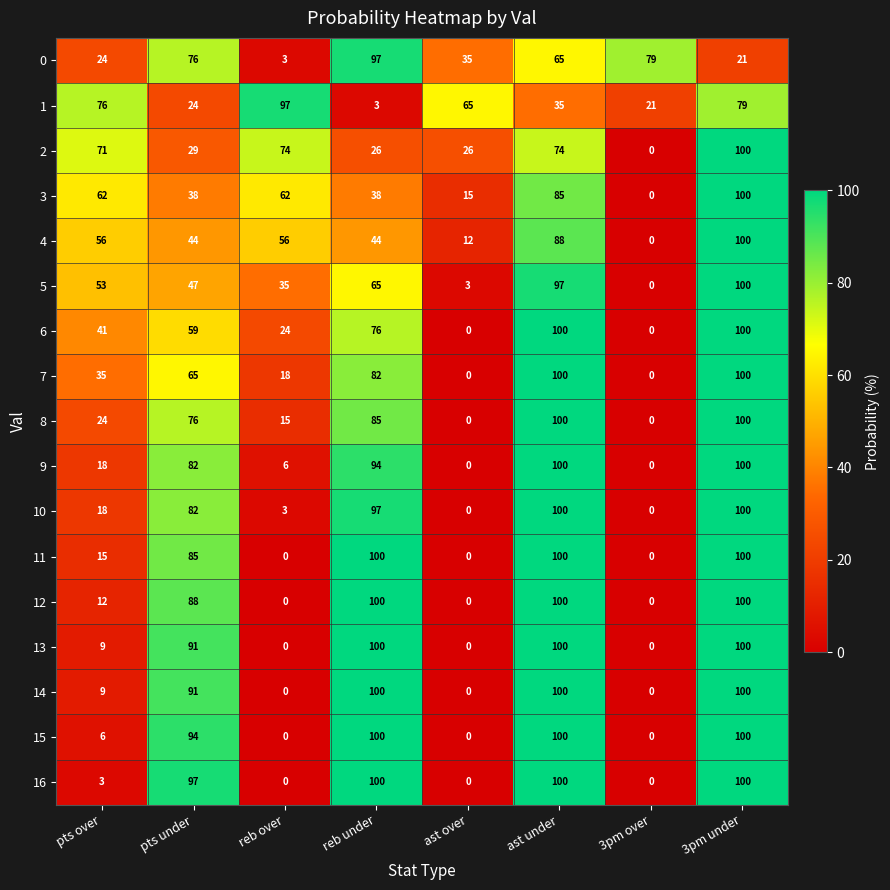

What is the total value across all series at reb under?

1307